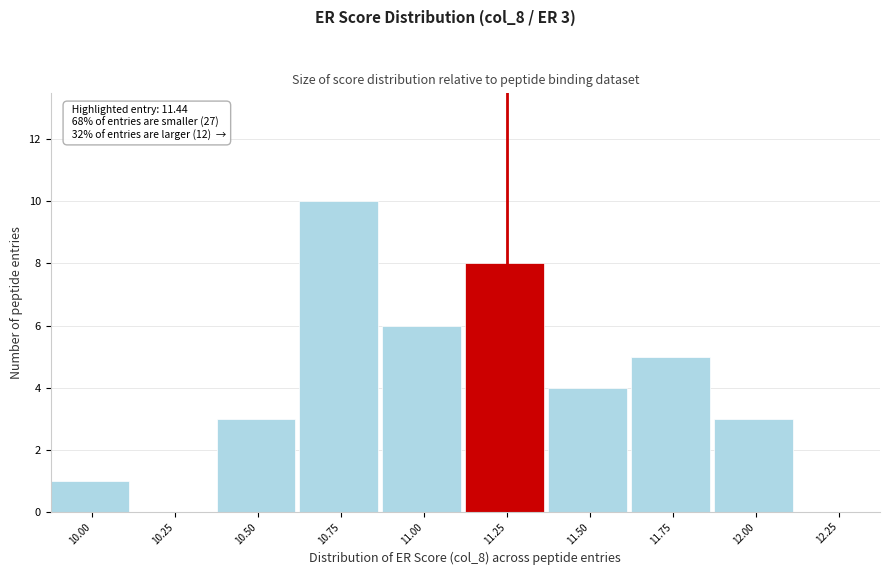

Reading left to right, what are all the values shown in this chart?

10.00=1	10.25=0	10.50=3	10.75=10	11.00=6	11.25=8	11.50=4	11.75=5	12.00=3	12.25=0